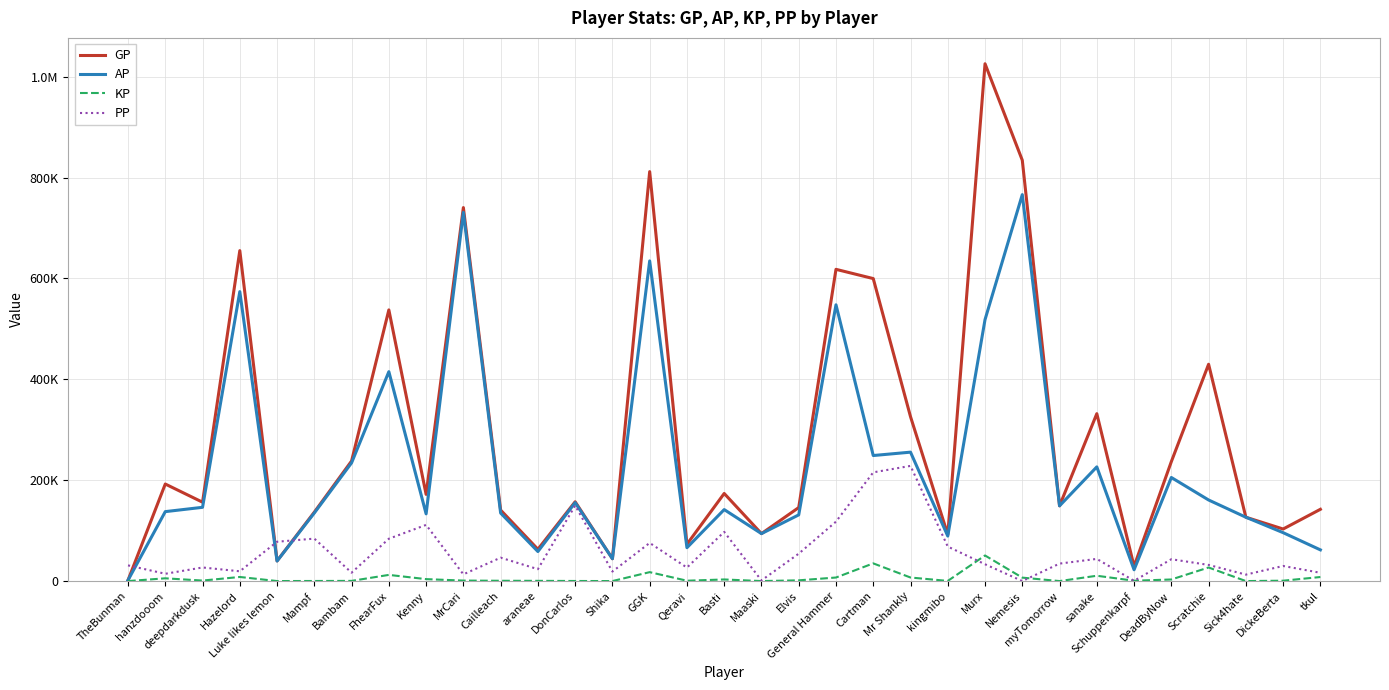

True or false: GP and PP intersect in this chart.

True